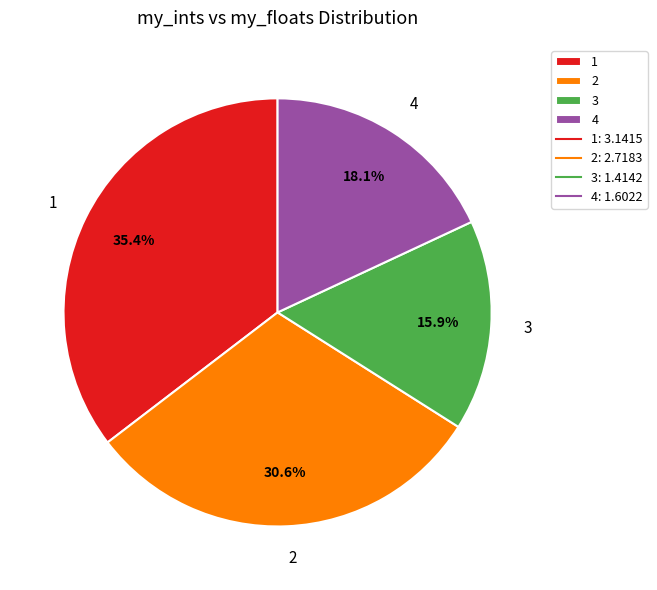

Which slice is the largest?

1